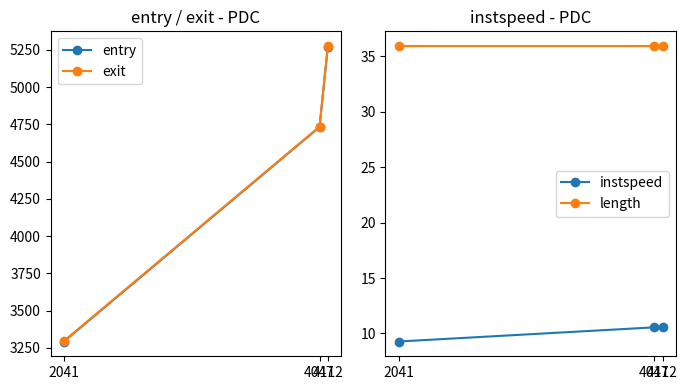

List the labels in order of exit value, smallest first.

2041, 4047, 4112